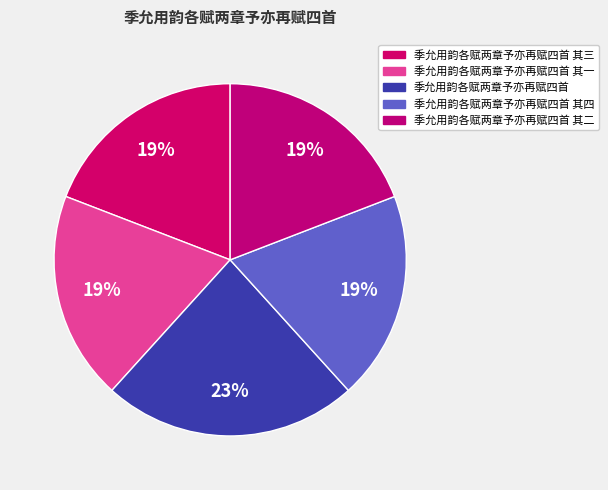

How many slices are in this pie chart?

5